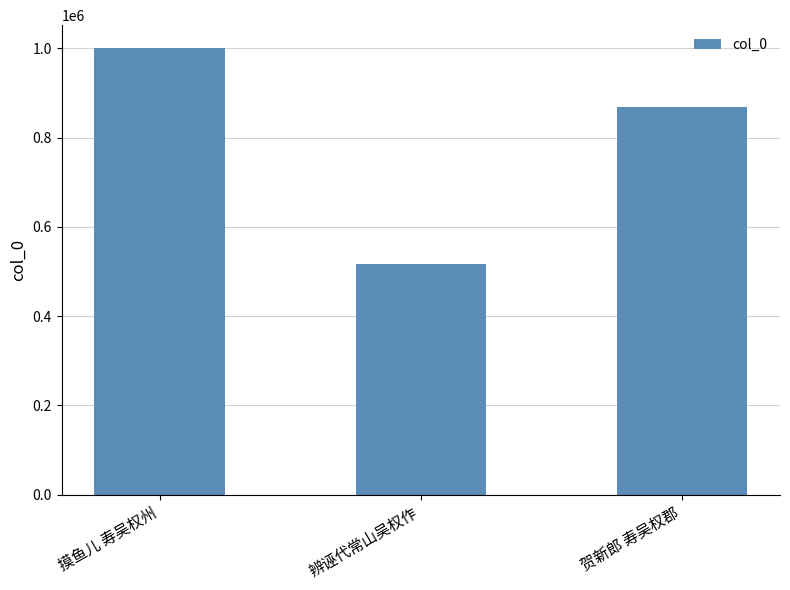

Reading left to right, what are all the values shown in this chart?

1002141	517415	869026